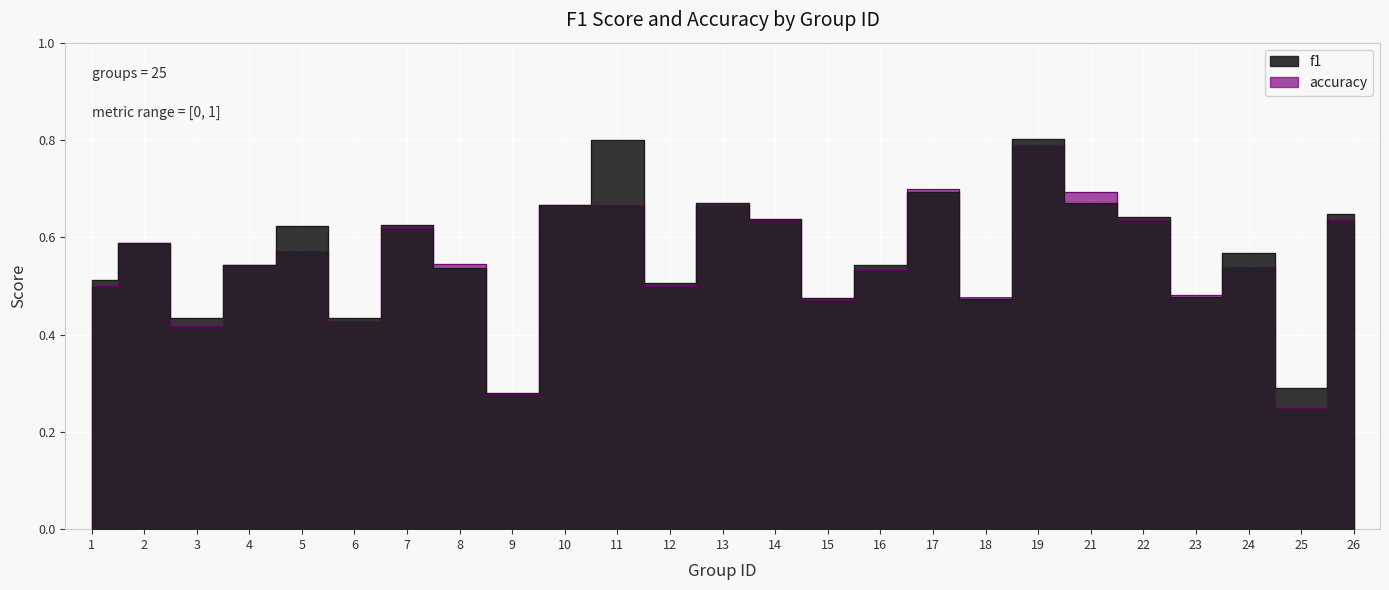

What is the average value of the f1 series?

0.6